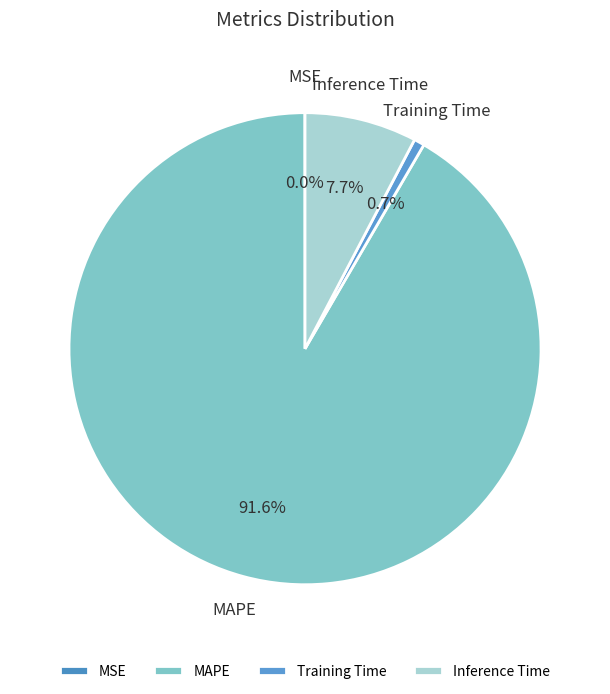

To the nearest percent, what is the average slice percentage?

25%